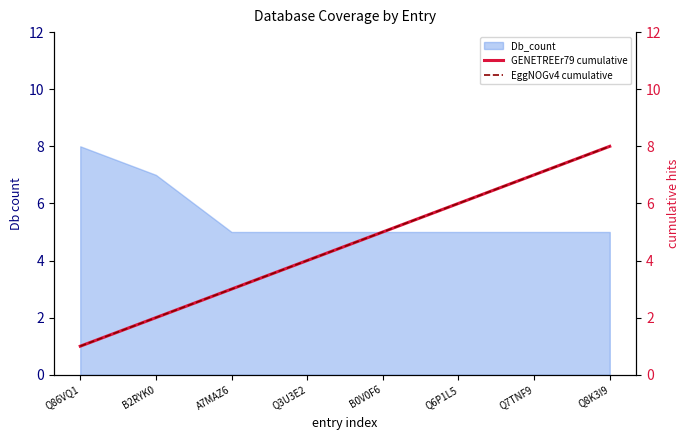

Which category has the highest value in the EggNOGv4 cumulative series?

Q8K3I9